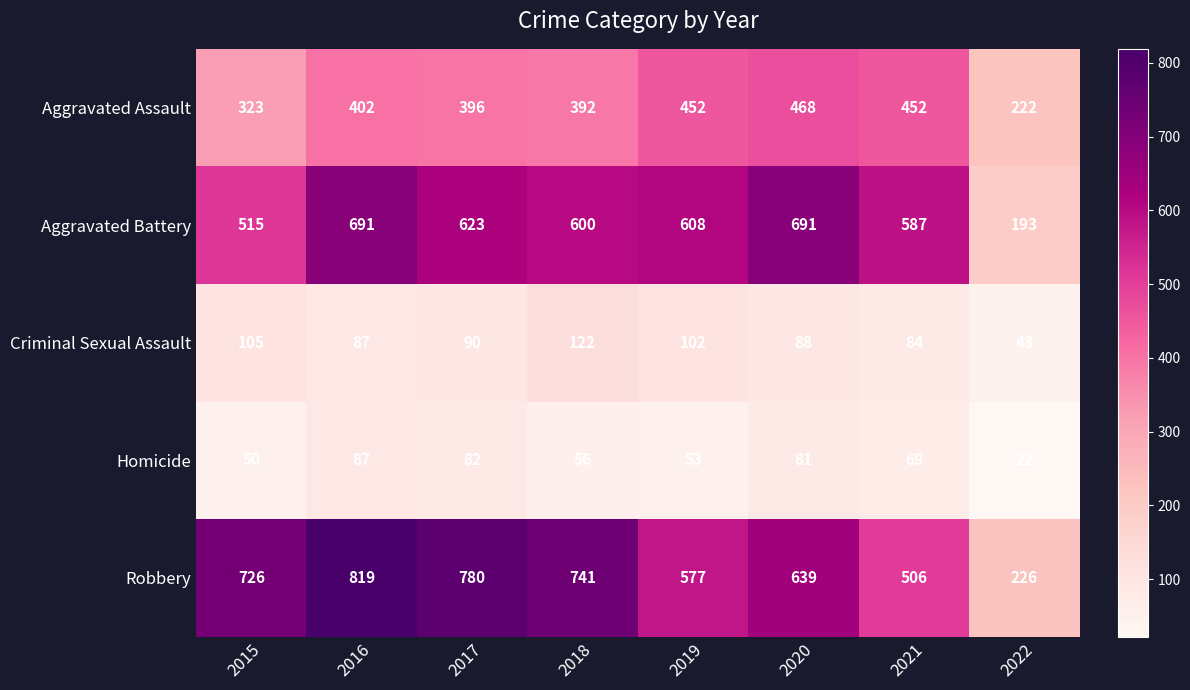

How many distinct data groups are displayed?

5